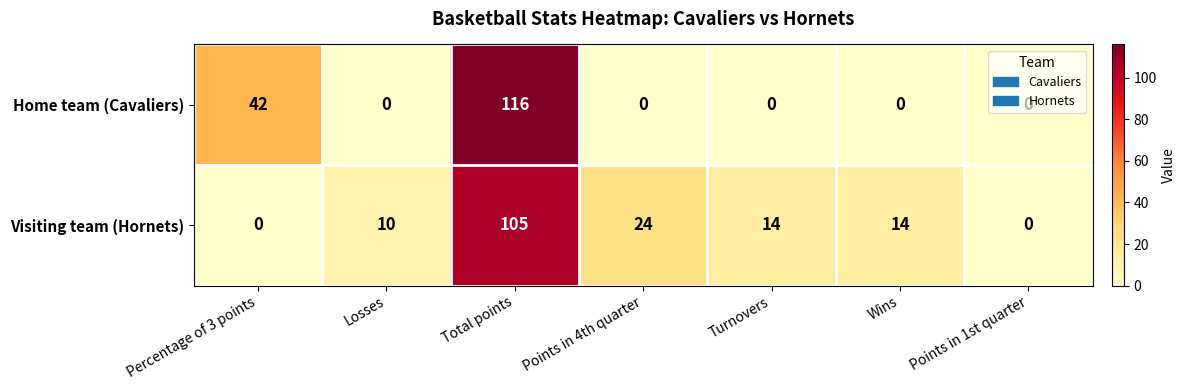

How many distinct data groups are displayed?

2